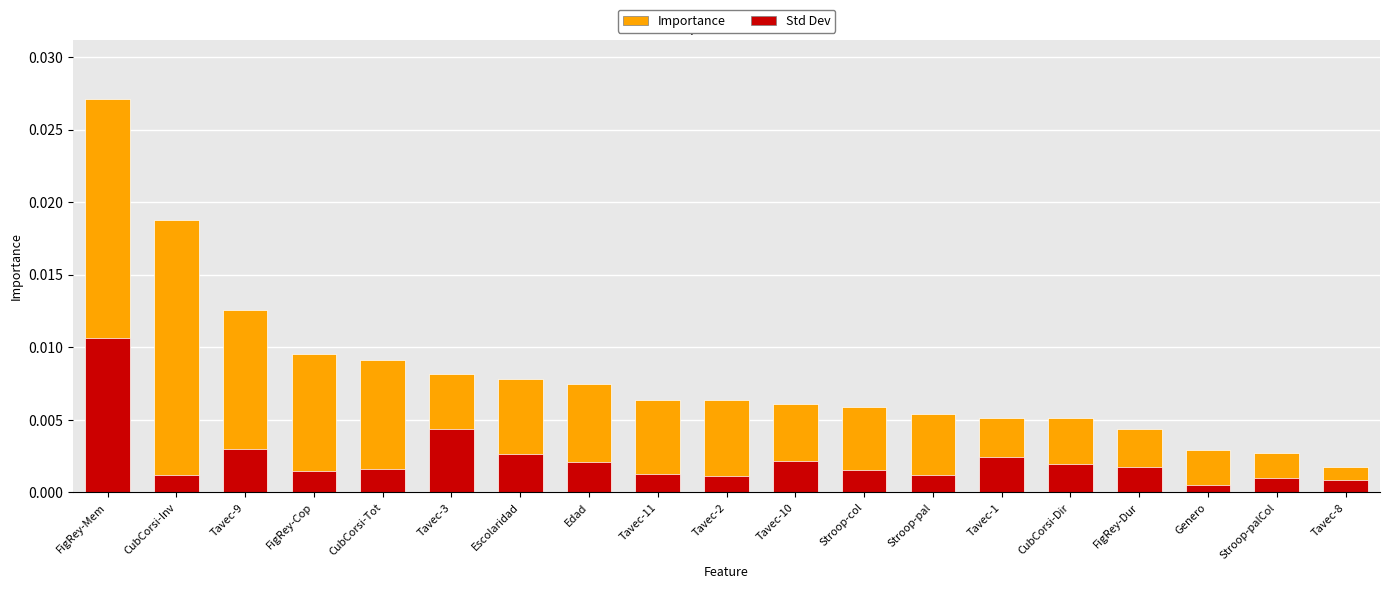

At how many categories does at least one series exceed 0?

19